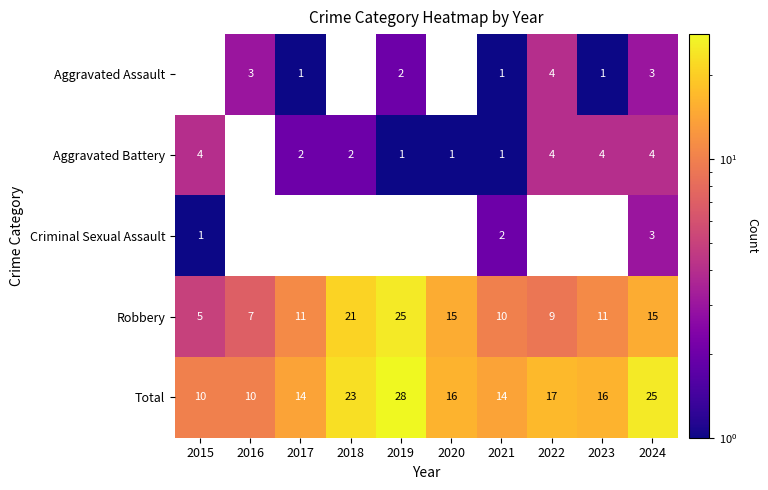

What is the difference between the highest and lowest values at 2024?

22